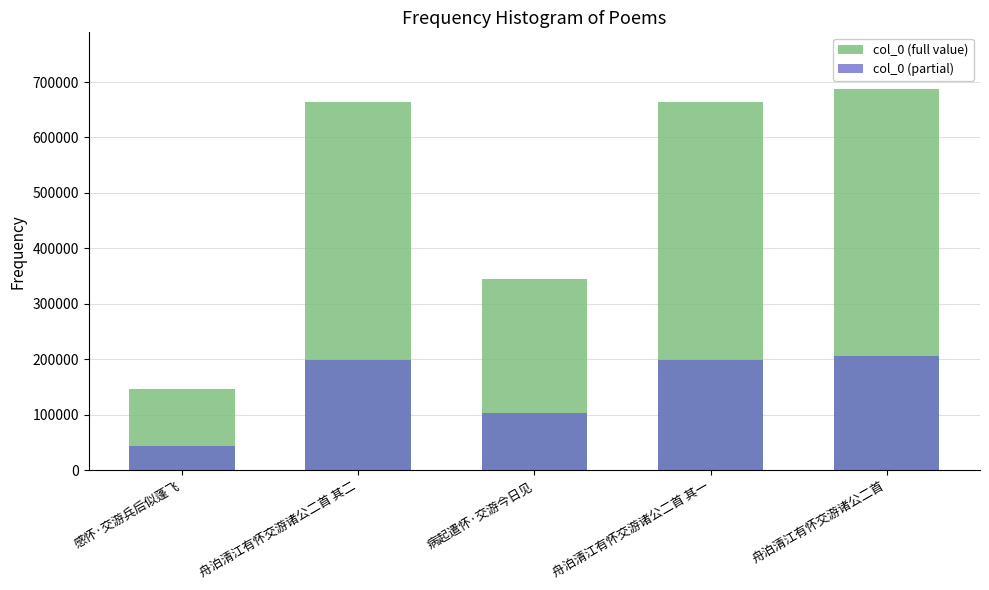

Between 病起遣怀·交游今日见 and 舟泊清江有怀交游诸公二首, which series saw the biggest shift?

col_0 (full value)